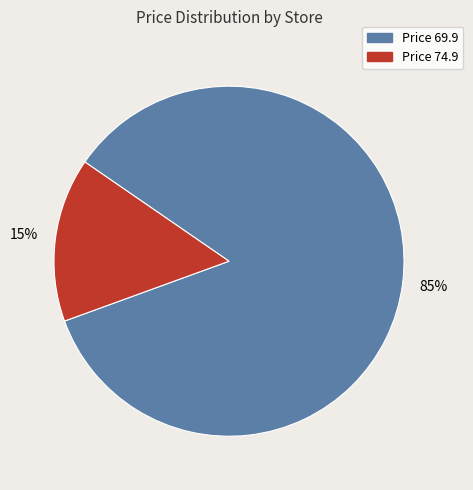

To the nearest percent, what is the difference between the largest and smallest slice percentages?

70%